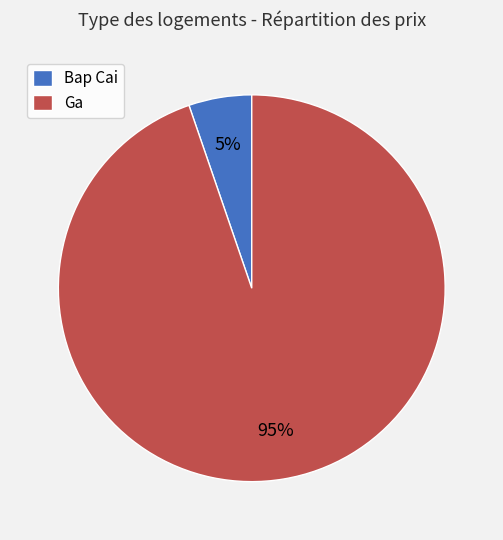

To the nearest percent, what percentage of the pie is Bap Cai?

5%